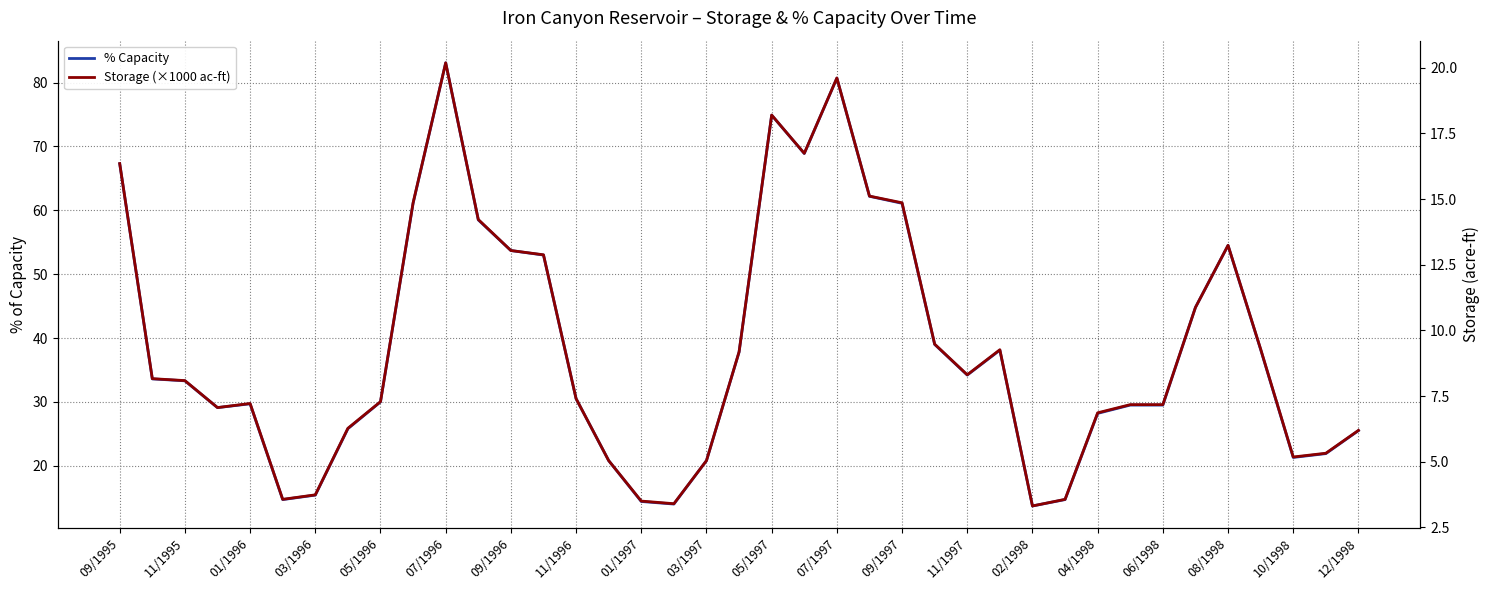

Rank the series by their maximum value, from highest to lowest.

% Capacity, Storage (×1000 ac-ft)